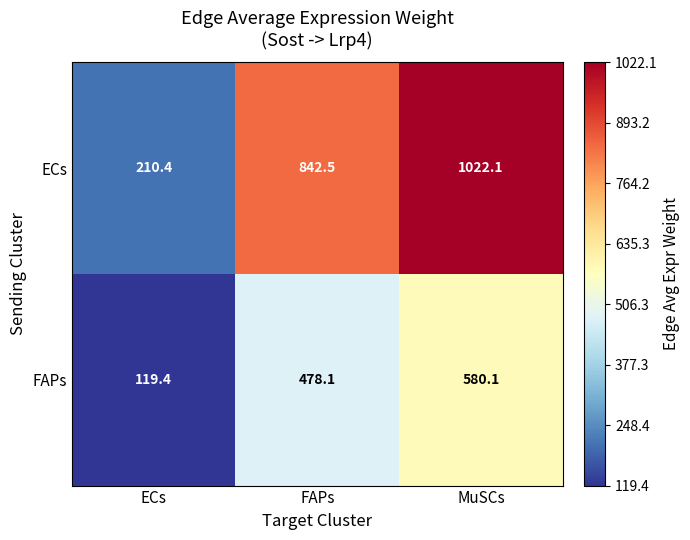

What is the greatest value displayed?

1022.1